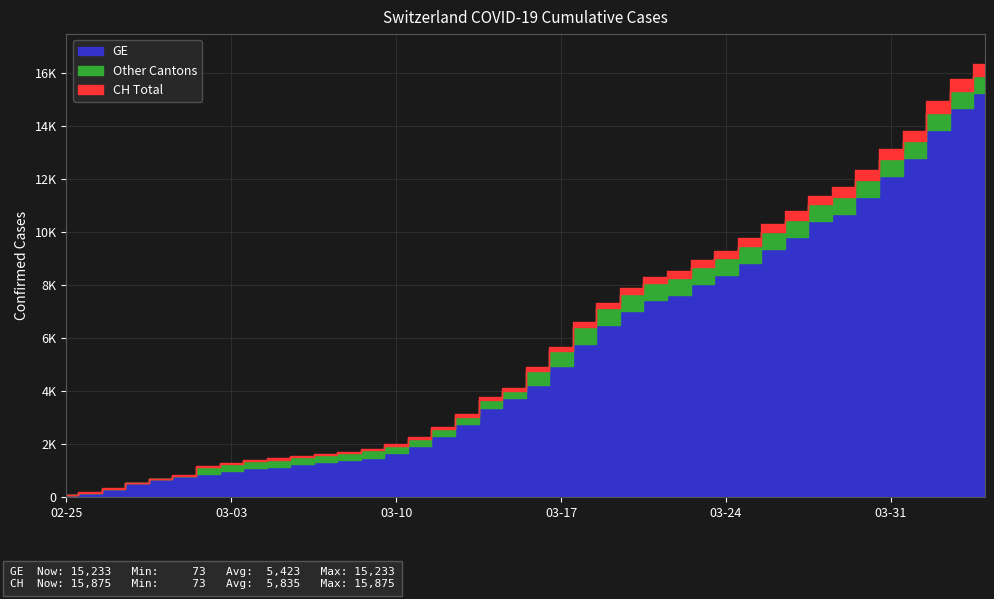

What is the label of the 37th point from the left?

2020-04-01